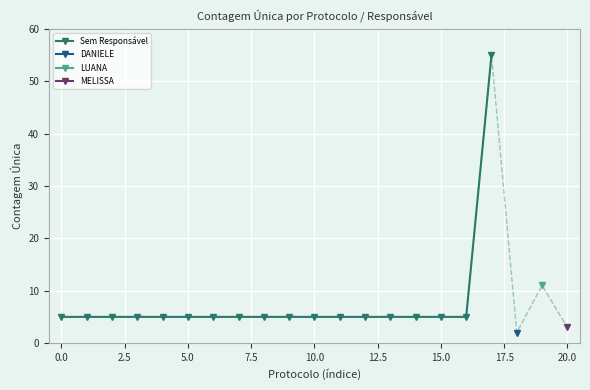

How many data points does each series have?

18